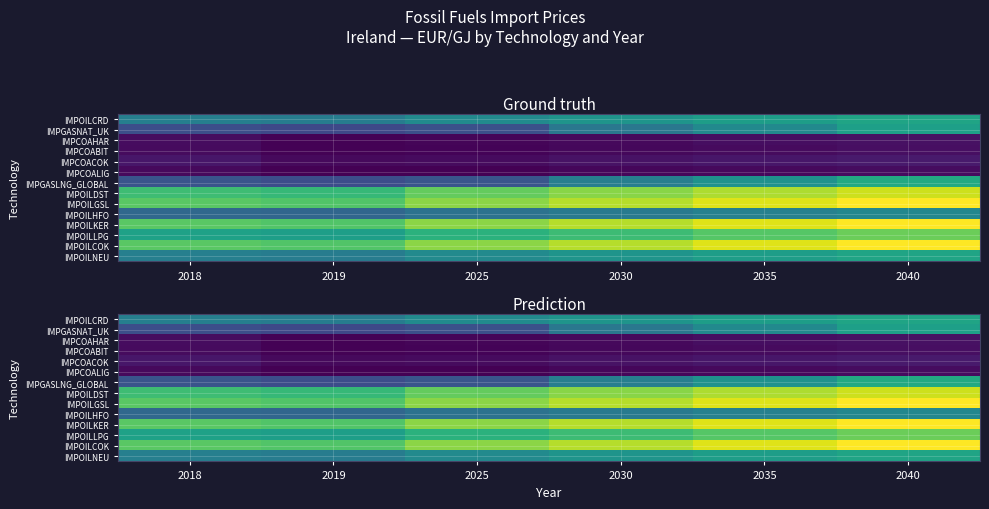

What is the maximum value shown in the chart?

21.9